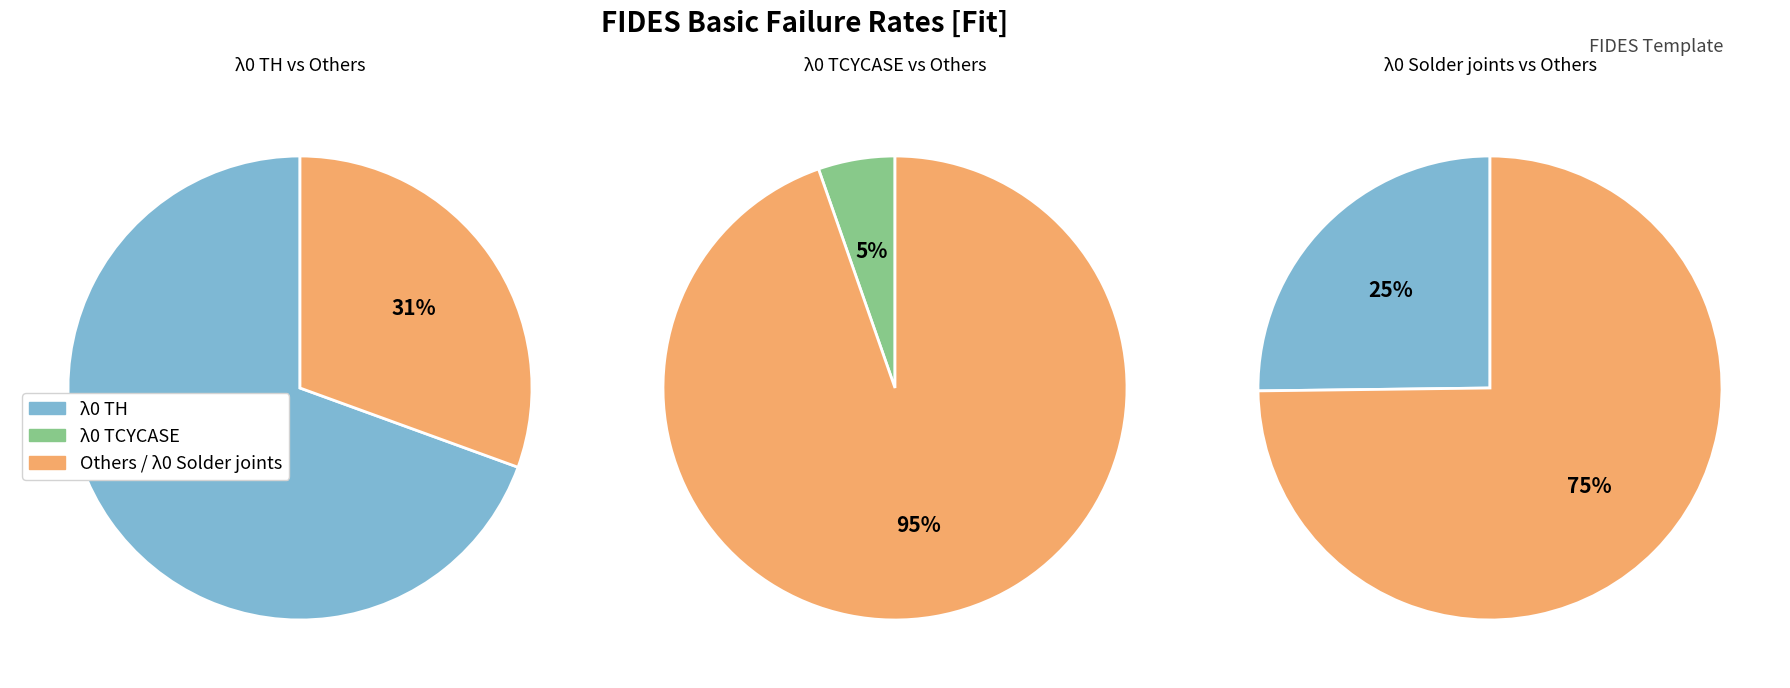

How many slices are in this pie chart?

3